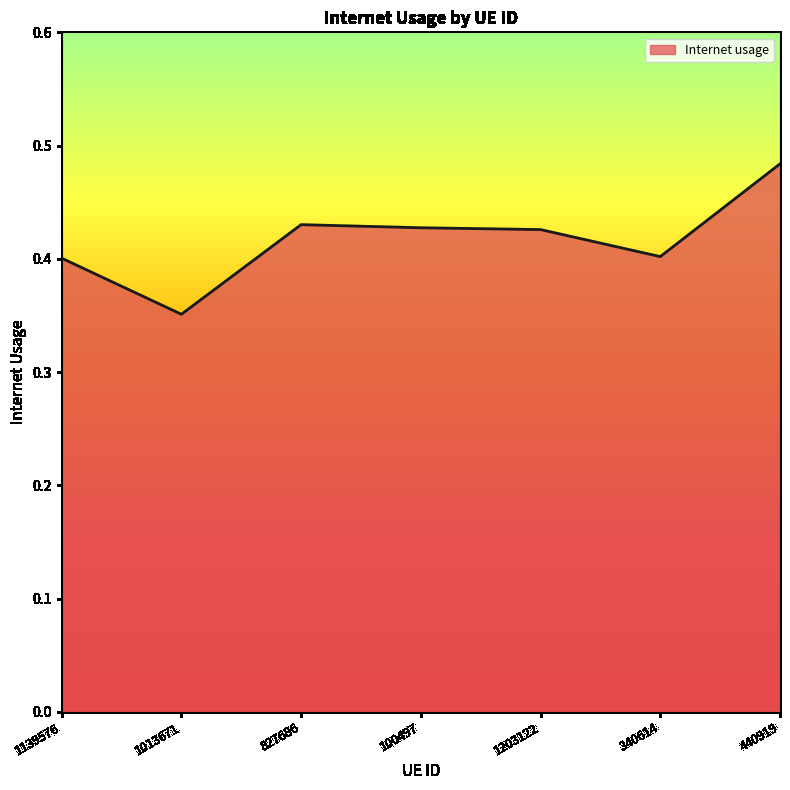

What position from the right is 827686?

5